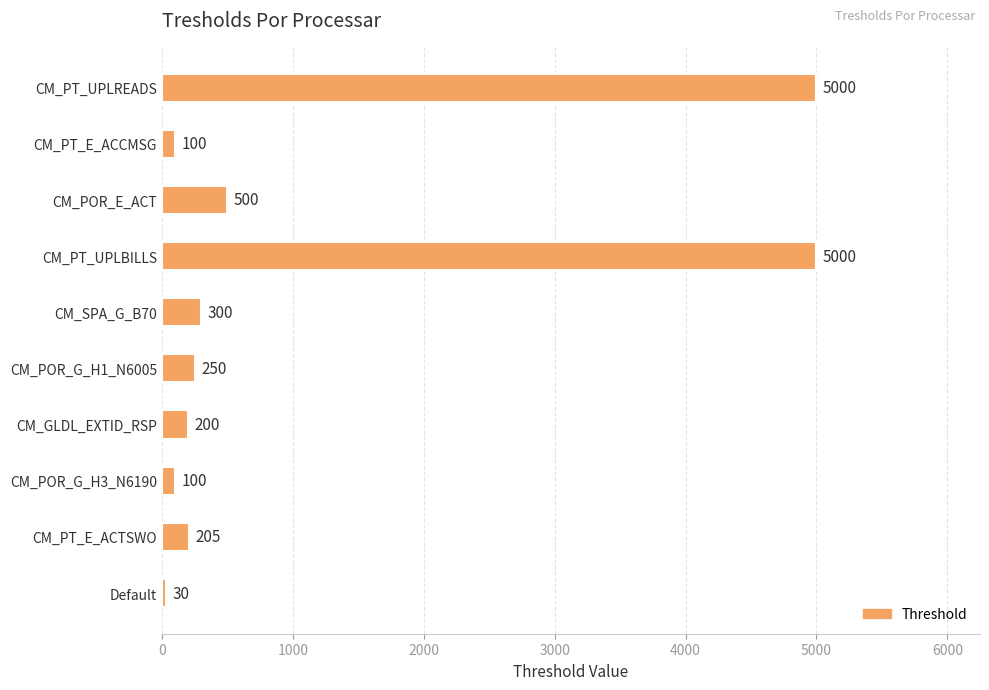

What is the label of the 3rd bar from the bottom?

CM_POR_G_H3_N6190